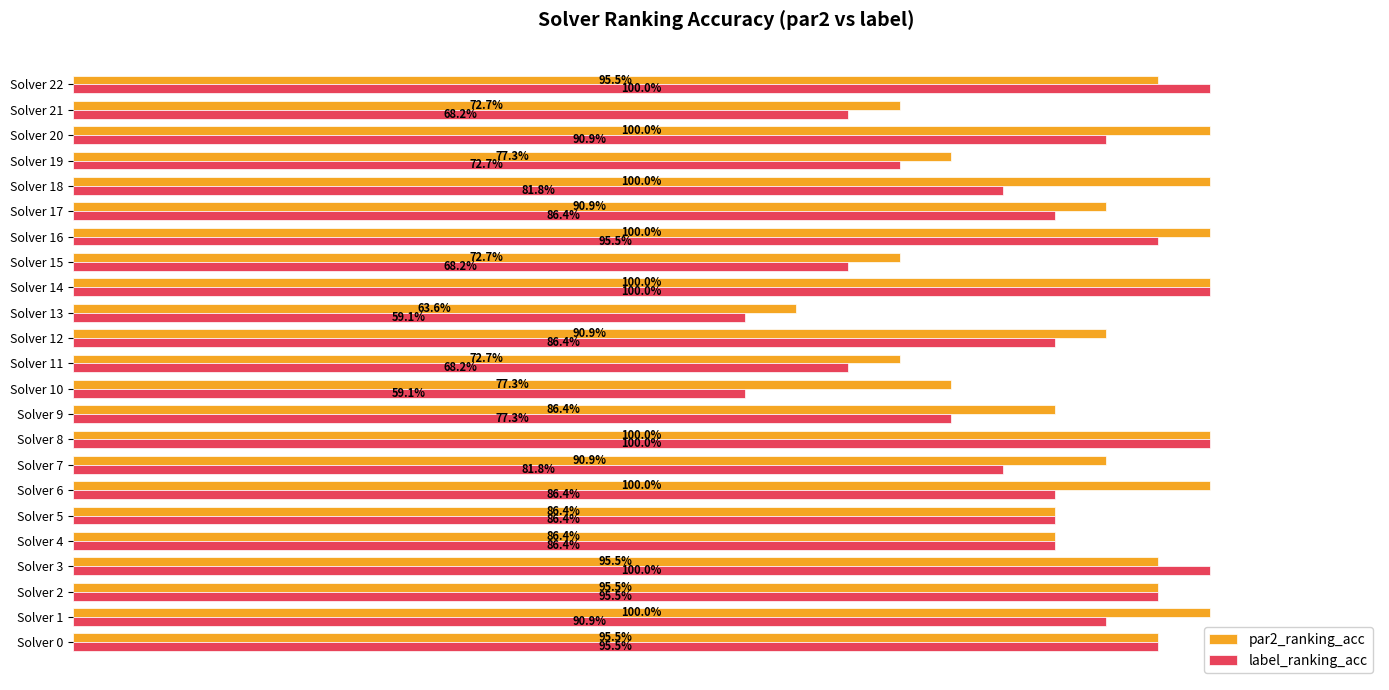

What are all the series names shown in the legend?

par2_ranking_acc, label_ranking_acc